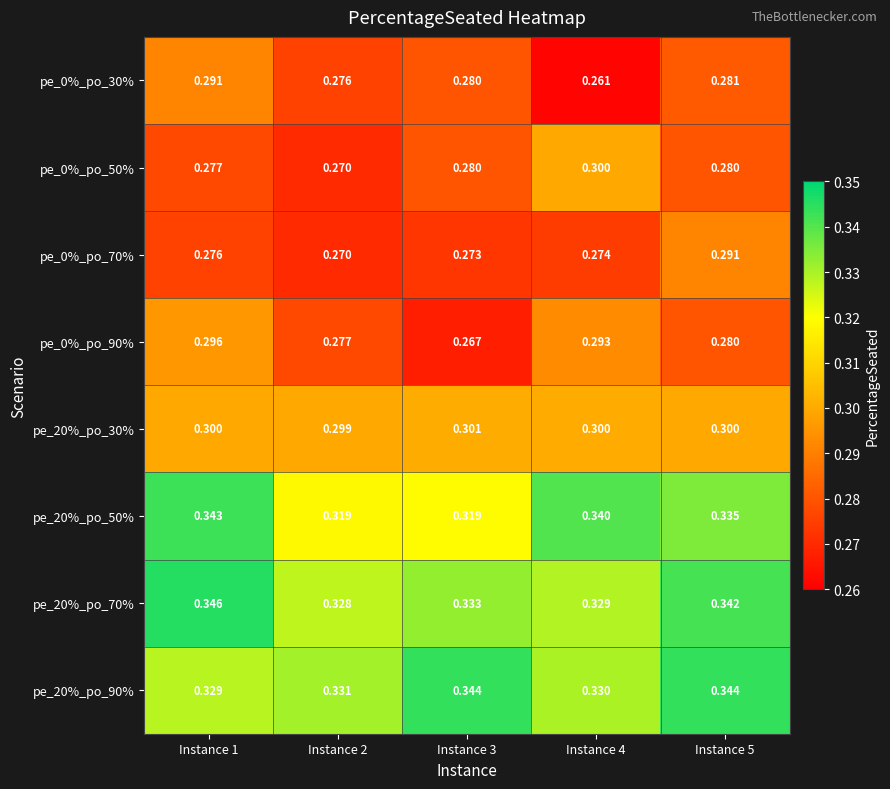

At which category is the sum across all series the highest?

Instance 1